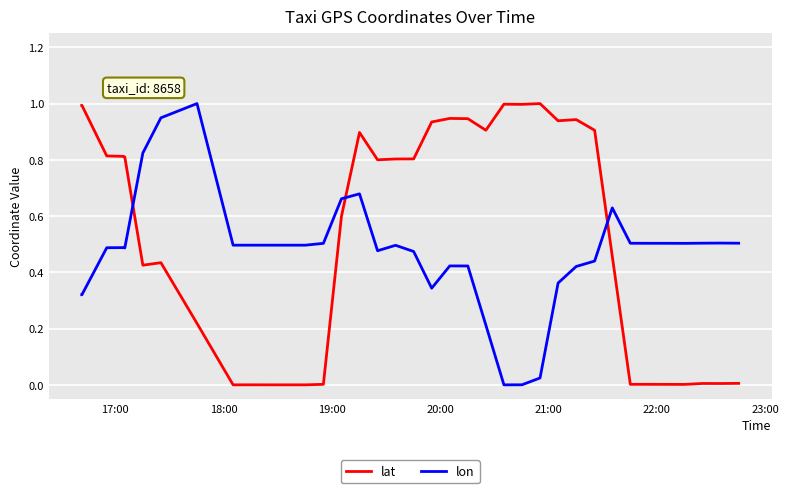

True or false: lon and lat cross at least once.

True